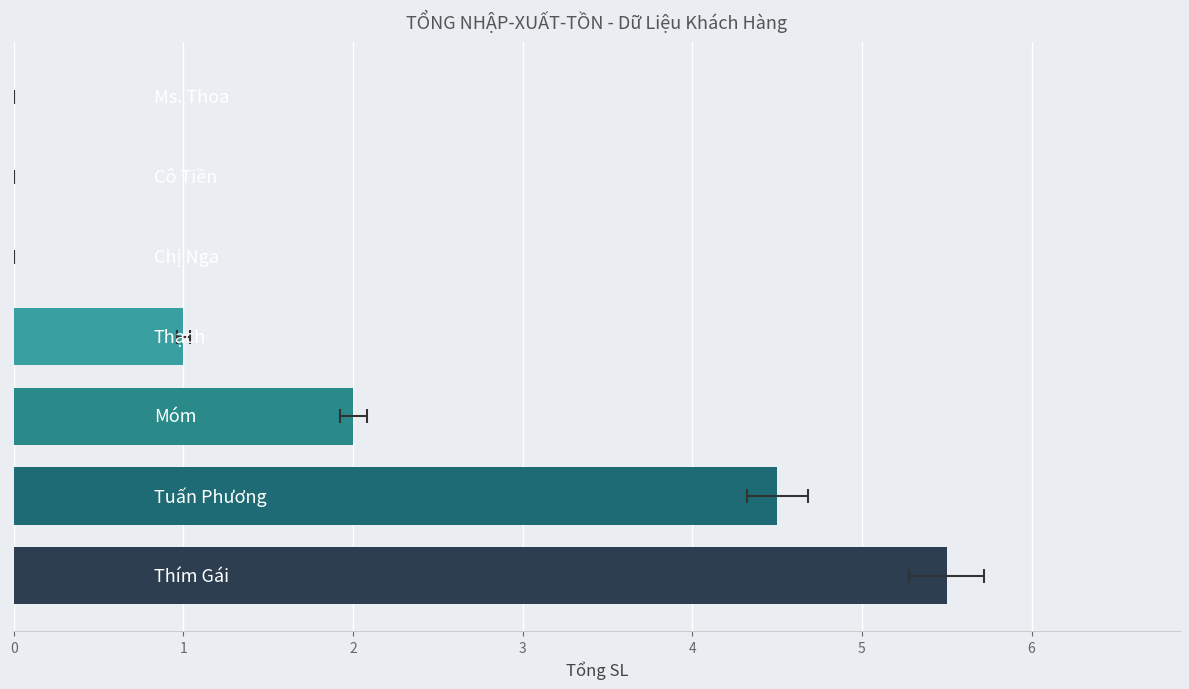

Are the bars horizontal?

Yes